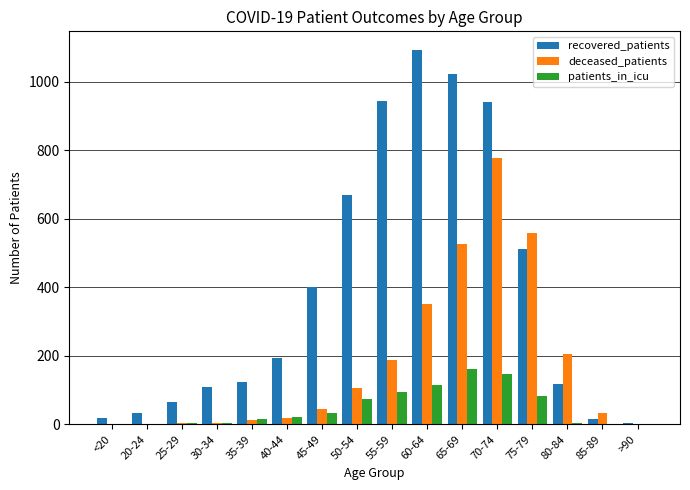

How many series are shown in this chart?

3